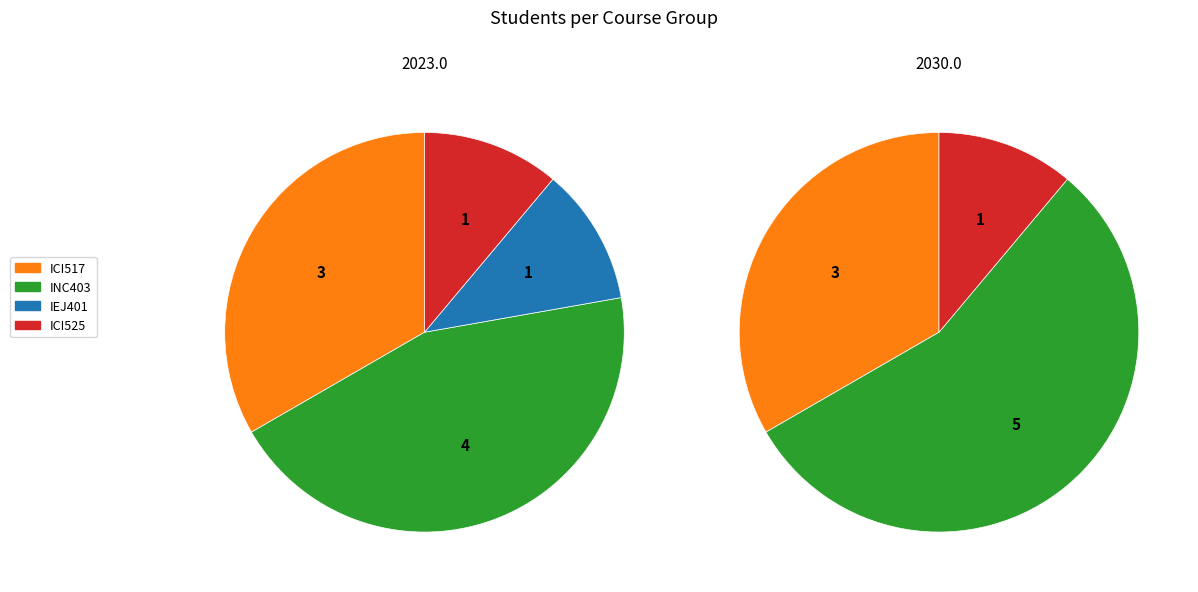

To the nearest percent, what portion does ICI525 represent?

11%